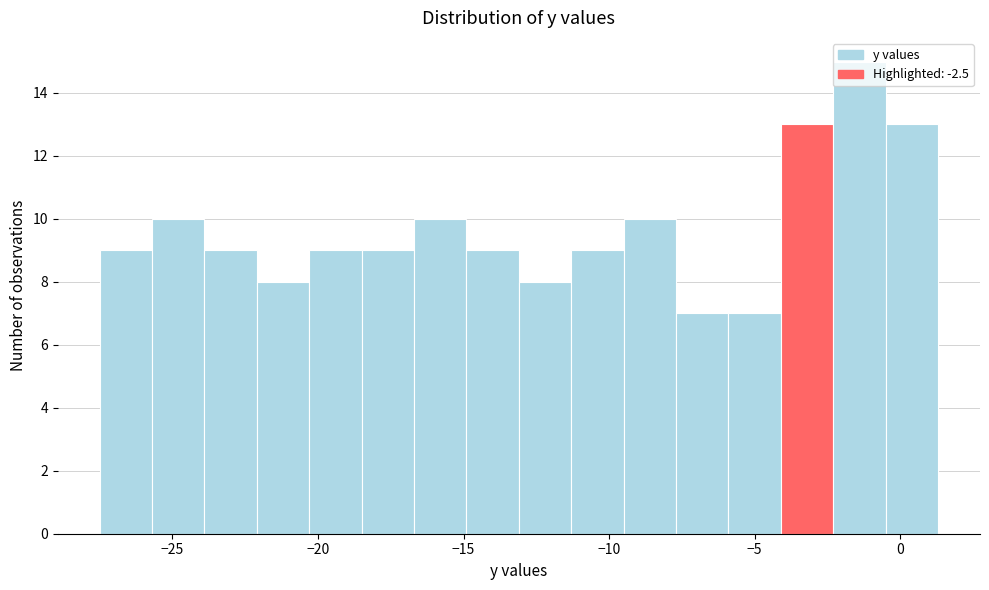

Around what value on the x-axis is the tallest bar? Give the approximate position of its centre, as read against the axis.

-1.5